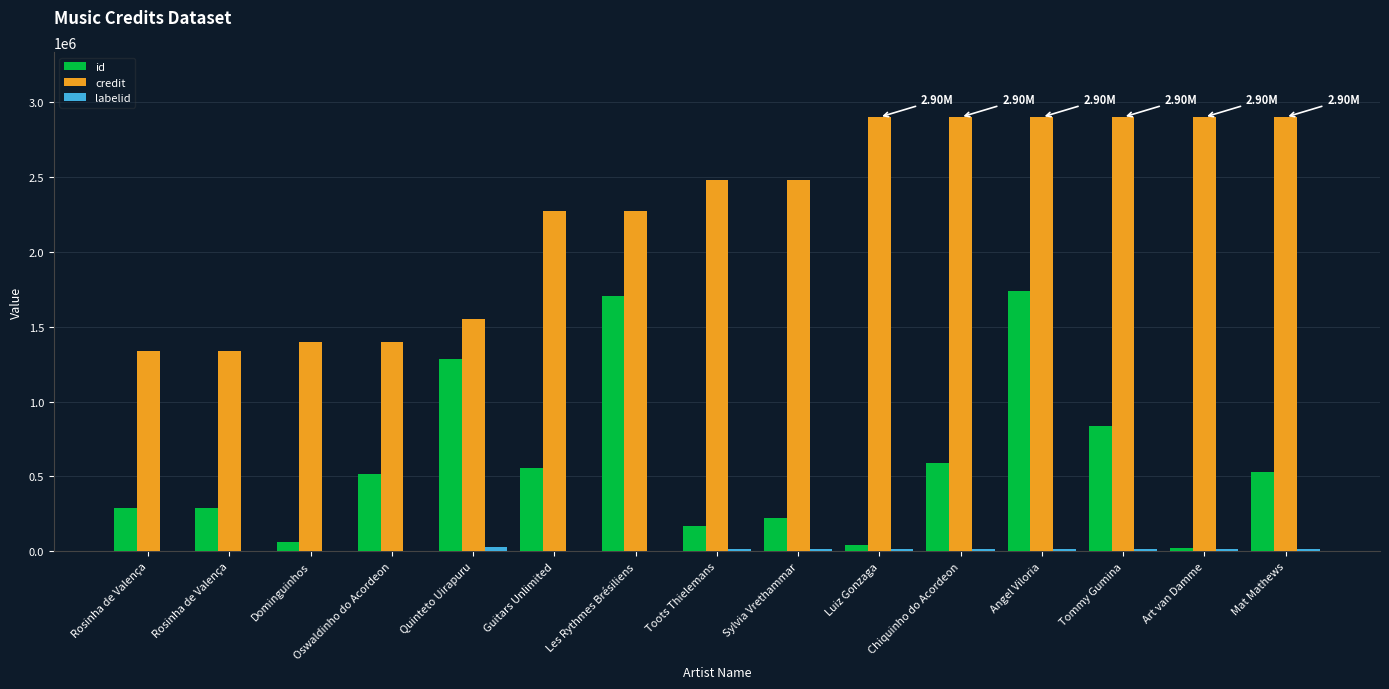

How many distinct data groups are displayed?

3